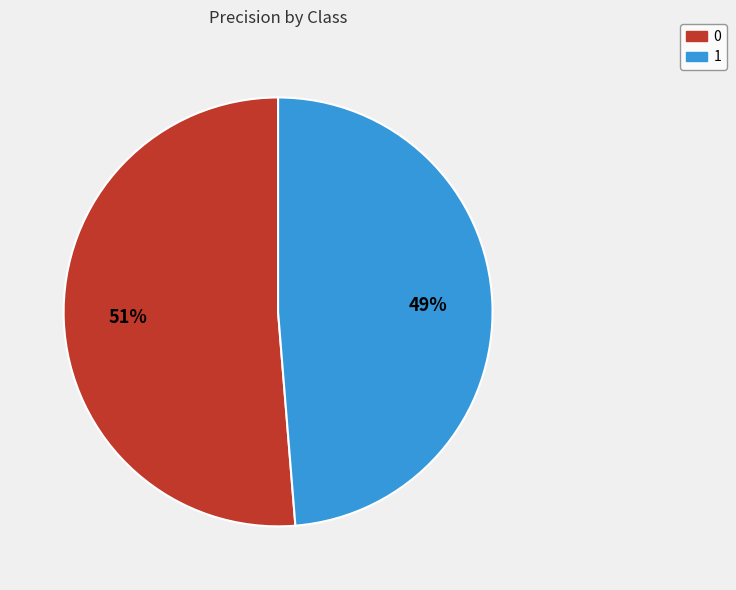

How many slices are in this pie chart?

2